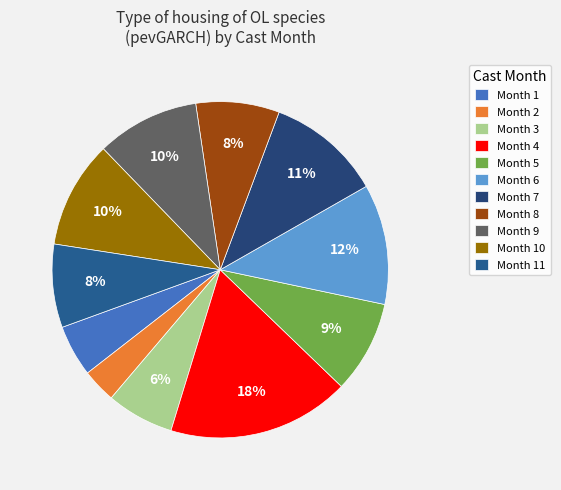

How many segments does this pie chart have?

11